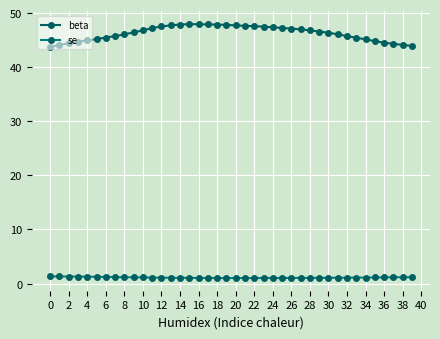

Rank the series by their average value, from highest to lowest.

beta, se